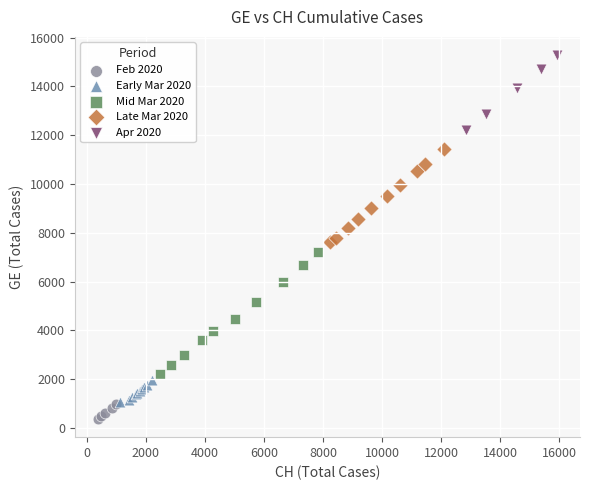

Which series has the largest Y range (max minus min)?

Mid Mar 2020